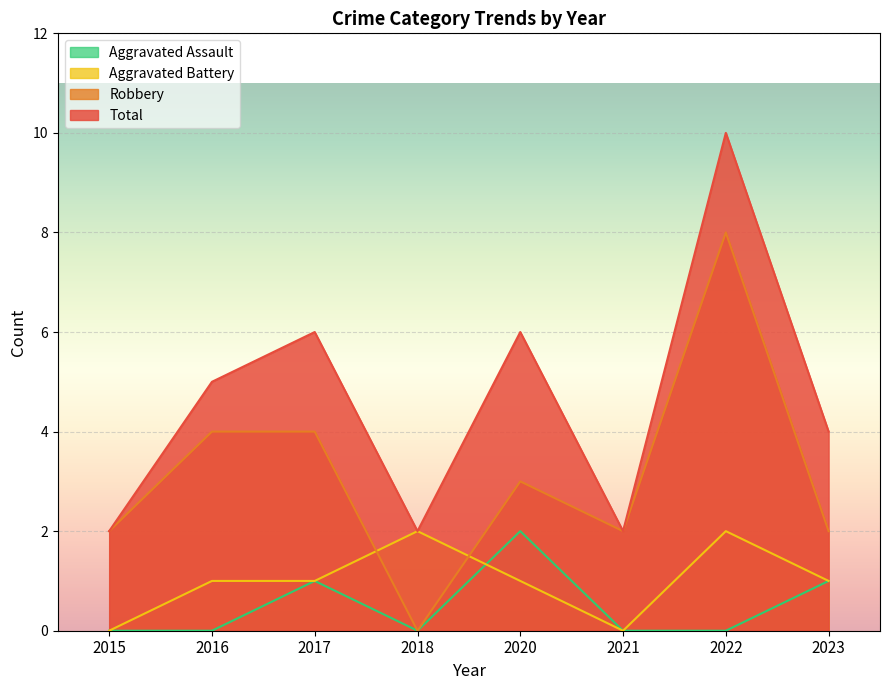

How many distinct data groups are displayed?

4